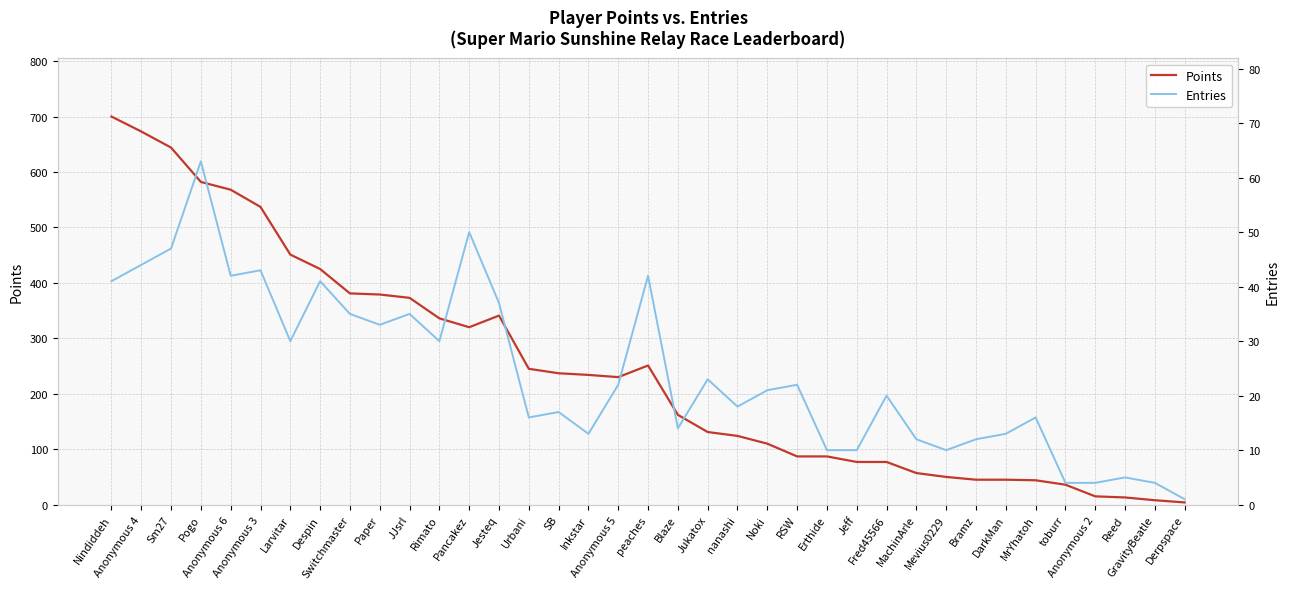

What position from the right is Reed?

3